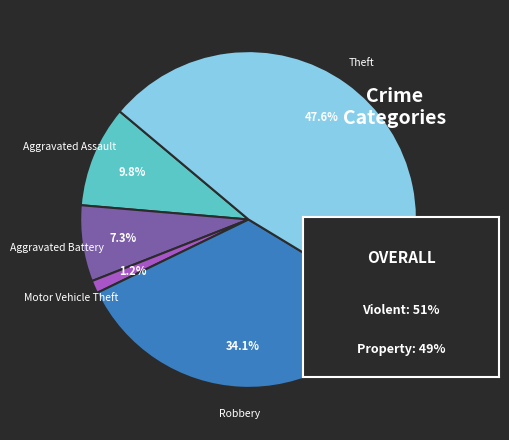

Does any single category account for the majority?

No